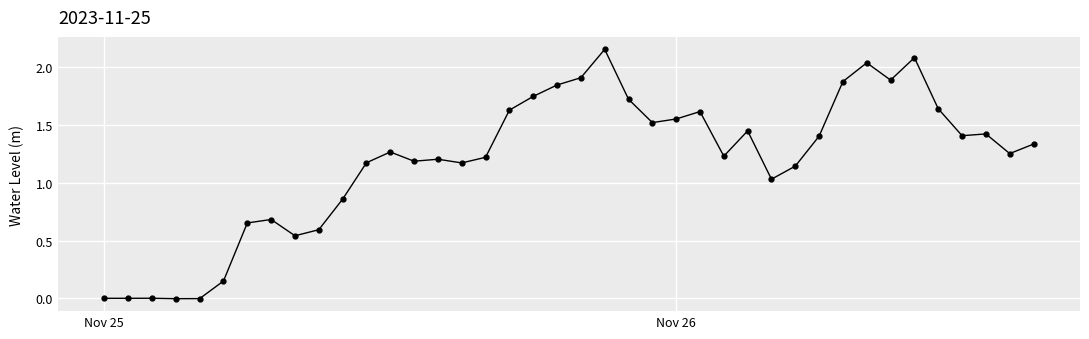

True or false: the data has more than 1 interior local peaks.

True